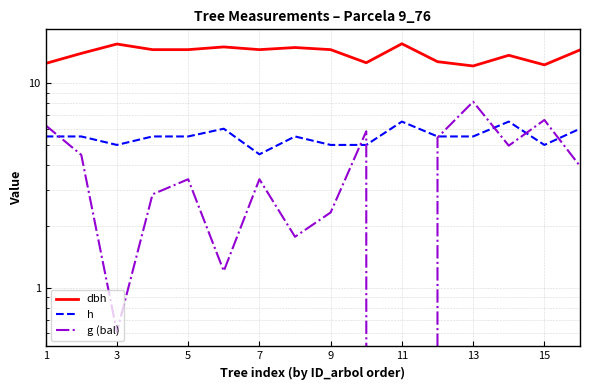

In dbh, how many points are lower than both neighbors (excluding endpoints)?

4